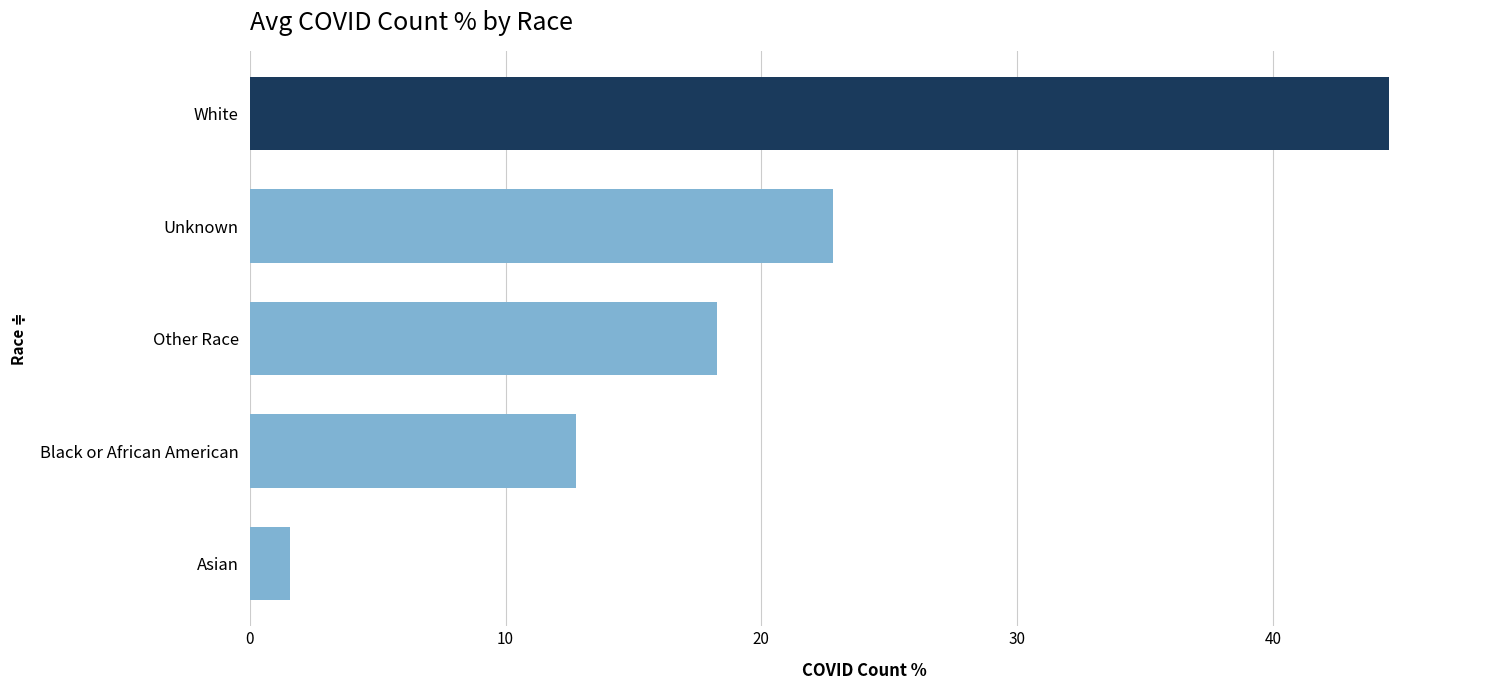

Does the chart contain any negative values?

No